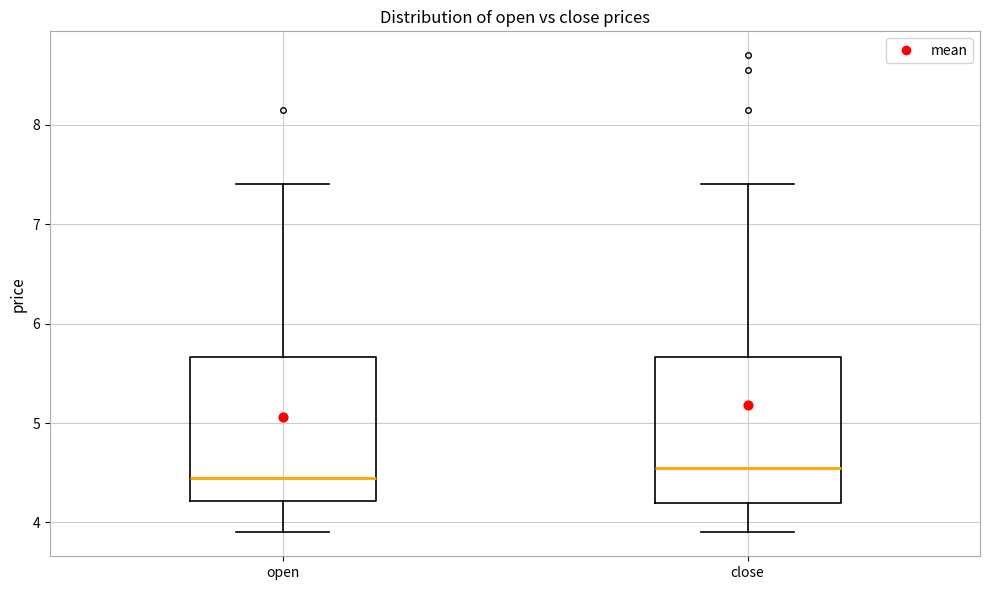

Reading left to right, read every box against the y-axis: the position of its median line, the range the box covers, and the ends of its whiskers. The values are not printed on the chart, so give them approximately, as read against the axis.

open: median 4.5, box 4.2 to 5.7, whiskers 3.9 to 7.4
close: median 4.6, box 4.2 to 5.7, whiskers 3.9 to 7.4